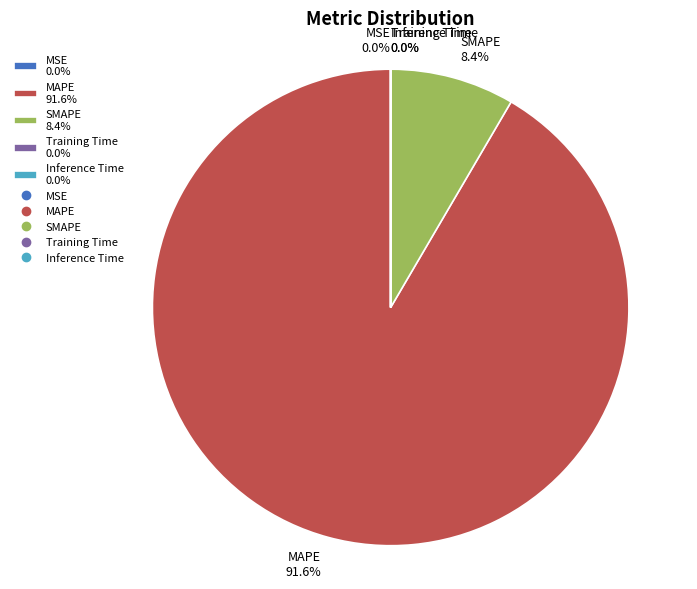

Which category has the biggest portion of the pie?

MAPE